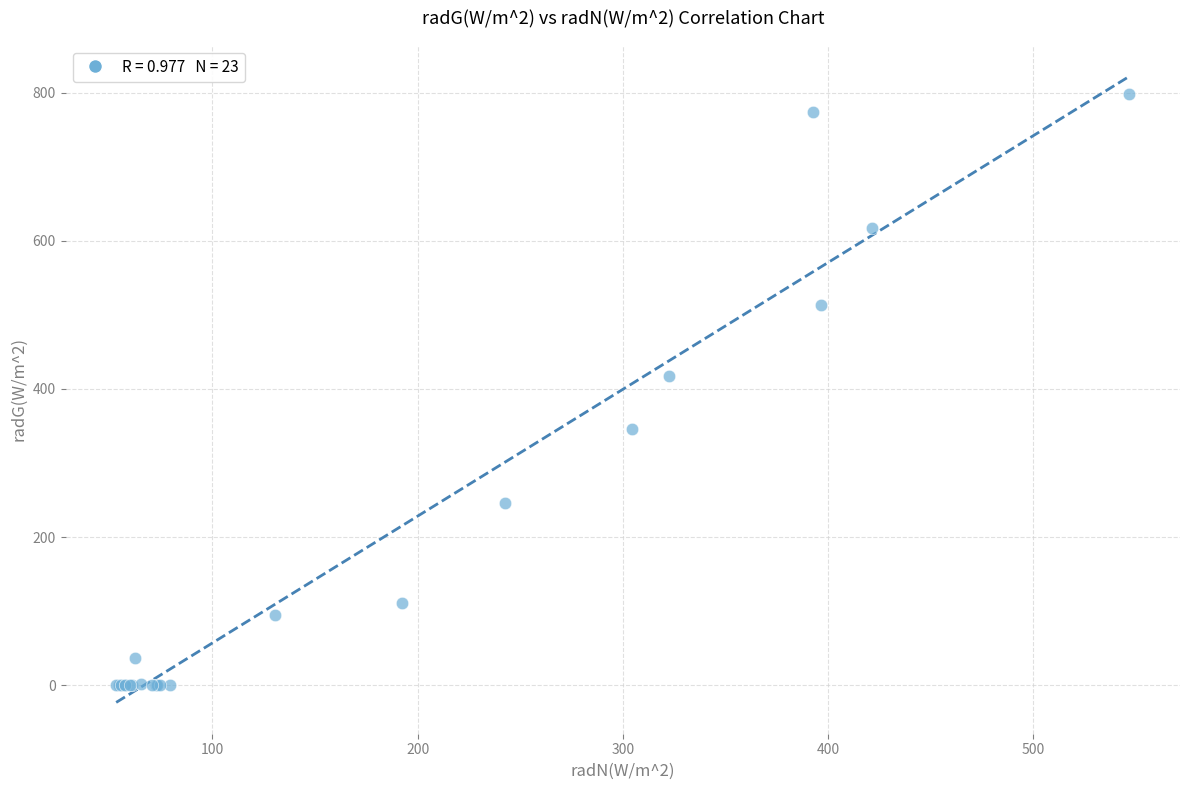

What Y value in the scatter plot is closest to 398?

416.8